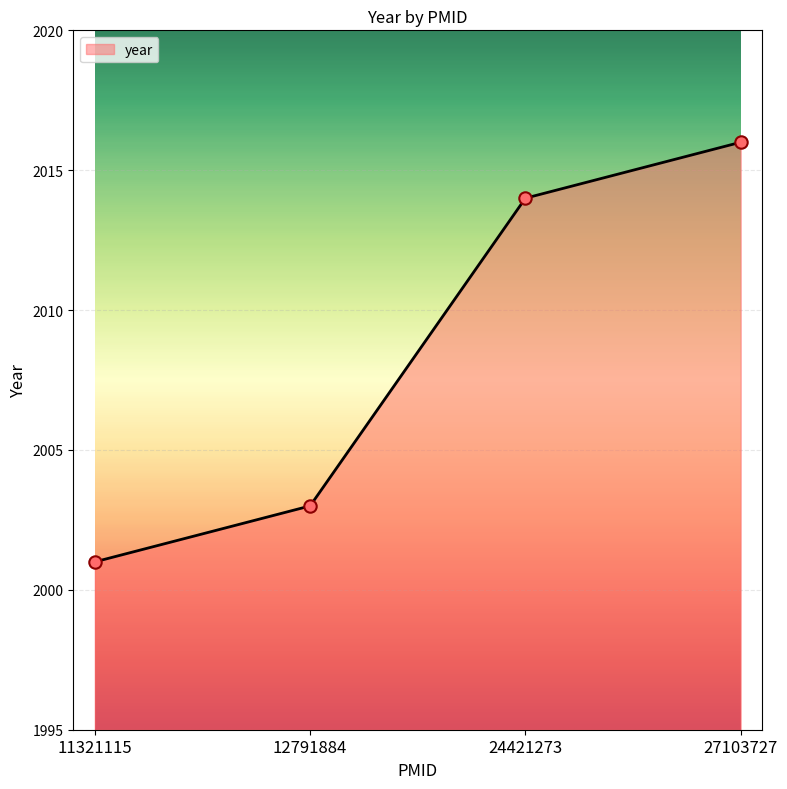

Which has a higher value, 12791884 or 24421273?

24421273